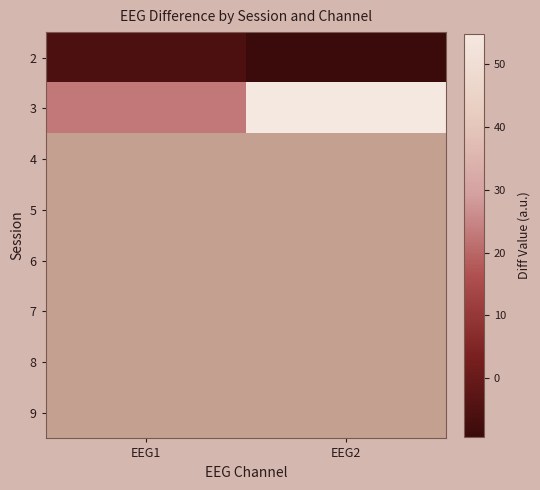

What is the spread (max minus min) of values at EEG1?

28.4